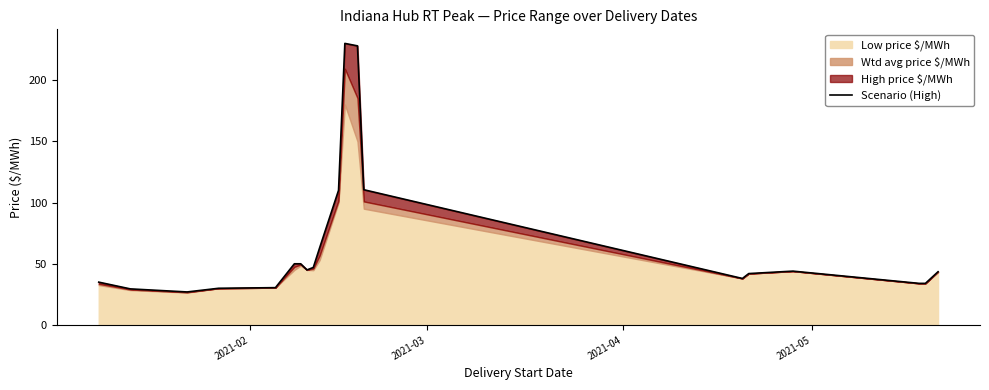

What is the smallest value displayed?

27.0